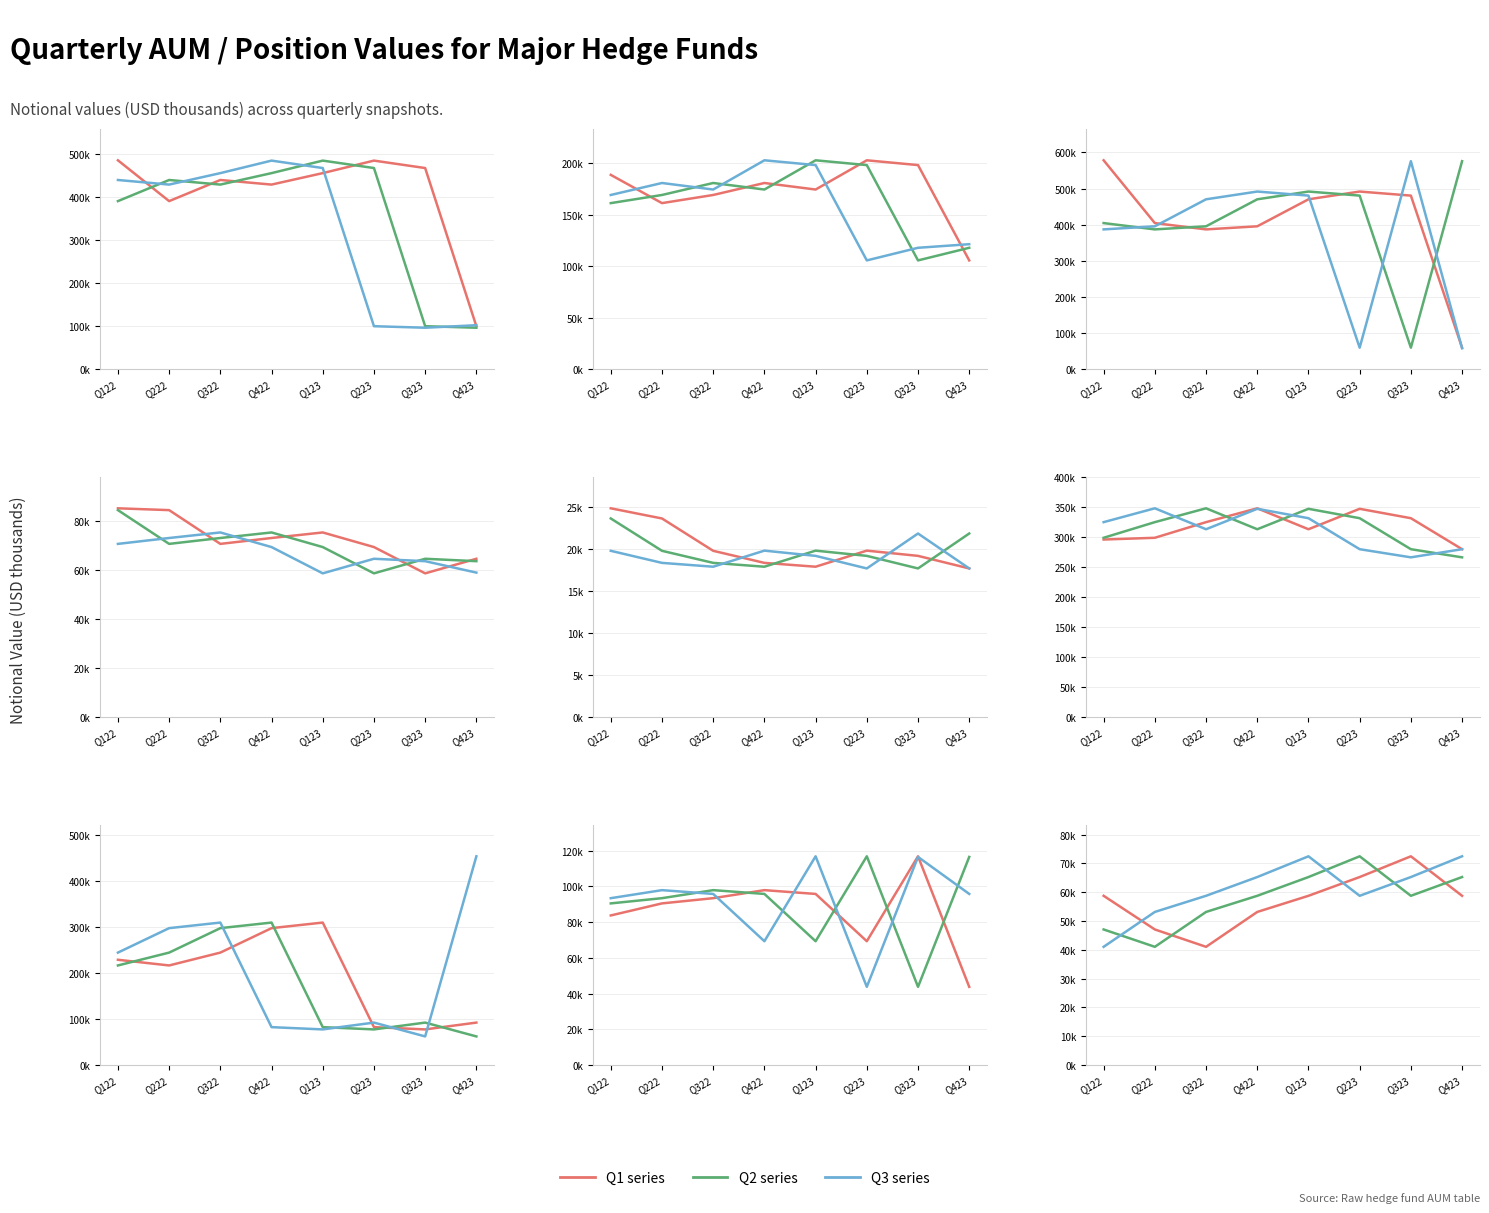

Rank the series at Q323 from highest to lowest value.

Q1 series, Q3 series, Q2 series